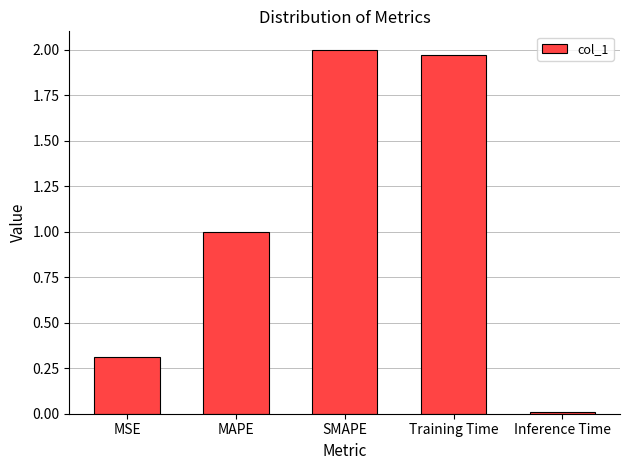

What is the label of the 3rd bar from the right?

SMAPE